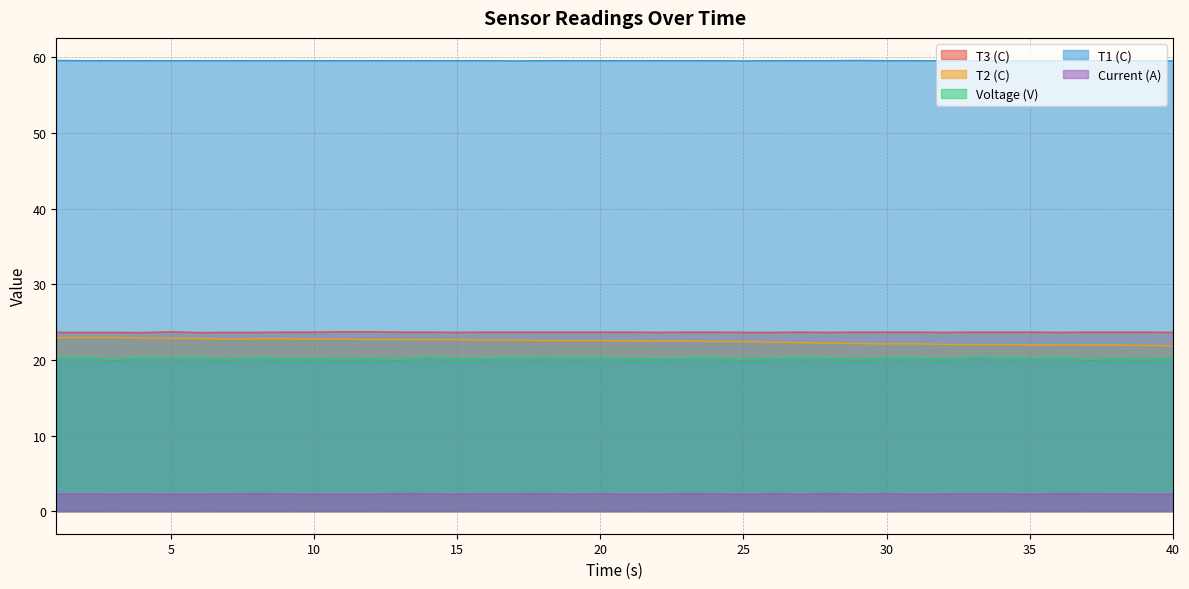

Reading right to left, extract all data points from this chart.

T1 (C): 59.5	59.6	59.6	59.6	59.6	59.6	59.5	59.5	59.5	59.6	59.6	59.6	59.6	59.6	59.6	59.5	59.6	59.6	59.6	59.6	59.6	59.6	59.6	59.5	59.6	59.6	59.6	59.6	59.6	59.6	59.6	59.6	59.6	59.6	59.6	59.6	59.6	59.6	59.6	59.6
T2 (C): 21.9	21.9	22.0	22.0	22.0	22.0	22.0	22.0	22.1	22.1	22.1	22.2	22.2	22.3	22.4	22.4	22.4	22.5	22.5	22.5	22.6	22.6	22.6	22.6	22.6	22.7	22.7	22.7	22.7	22.7	22.8	22.8	22.8	22.8	22.8	22.9	22.9	23.0	23.0	22.9
T3 (C): 23.6	23.7	23.7	23.7	23.6	23.7	23.7	23.7	23.6	23.7	23.7	23.7	23.6	23.7	23.6	23.6	23.7	23.7	23.6	23.7	23.7	23.7	23.7	23.7	23.7	23.6	23.7	23.7	23.7	23.7	23.7	23.7	23.6	23.6	23.6	23.7	23.6	23.6	23.6	23.6
Voltage (V): 20.3	20.1	20.2	20.1	20.3	20.2	20.3	20.4	20.1	20.2	20.2	20.1	20.2	20.3	20.2	20.1	20.3	20.2	20.2	20.1	20.3	20.3	20.3	20.3	20.2	20.1	20.4	20.1	20.2	20.1	20.2	20.1	20.3	20.1	20.3	20.3	20.3	20.1	20.3	20.3
Current (A): 2.2	2.2	2.3	2.3	2.3	2.2	2.3	2.3	2.3	2.2	2.3	2.2	2.3	2.2	2.3	2.2	2.3	2.3	2.2	2.2	2.3	2.2	2.3	2.3	2.3	2.2	2.3	2.3	2.2	2.2	2.2	2.3	2.3	2.3	2.2	2.2	2.3	2.2	2.3	2.2